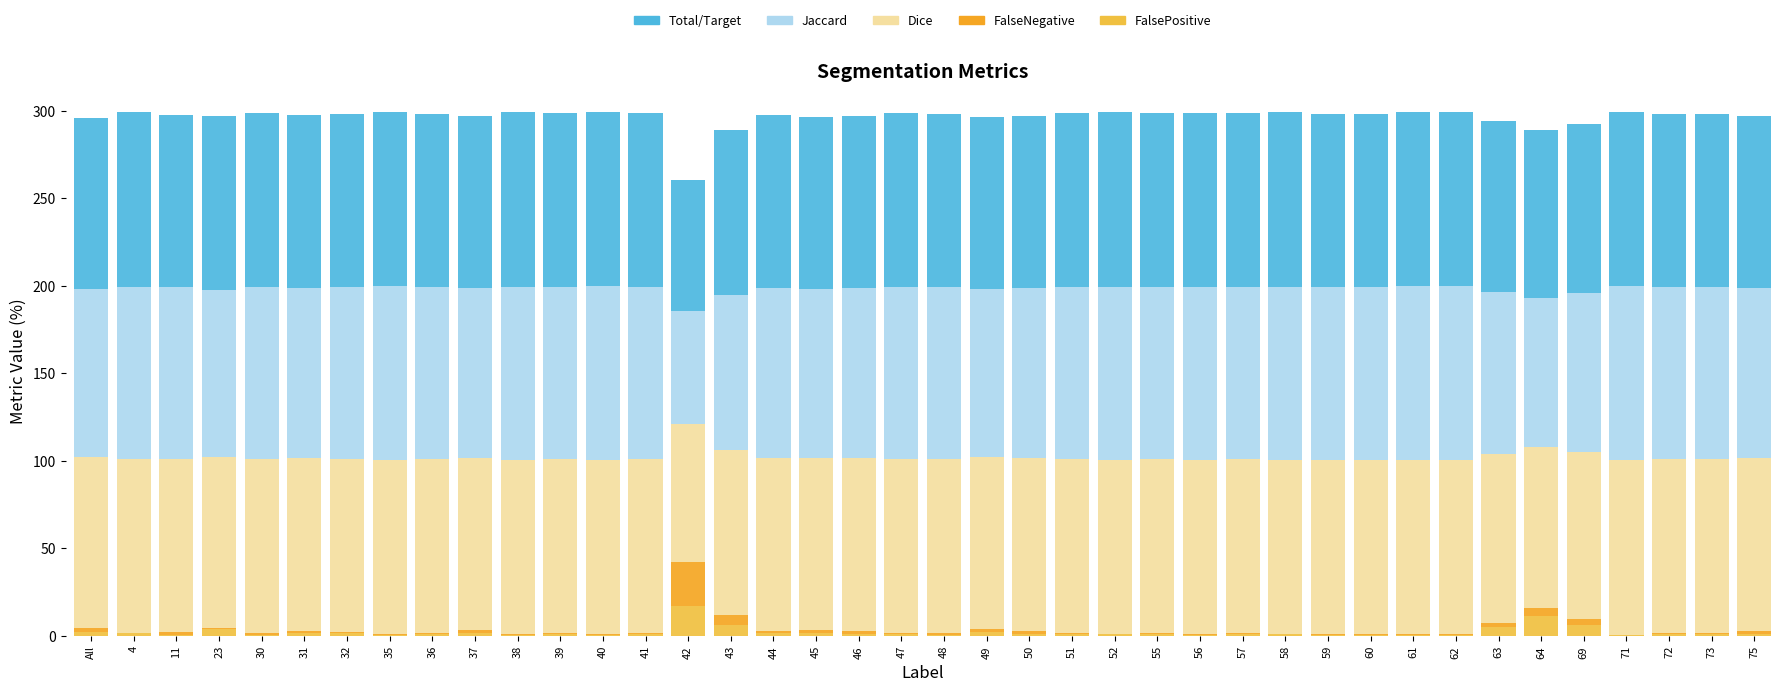

List the series in order of their peak value, lowest first.

FalsePositive, FalseNegative, Jaccard, Dice, Total/Target